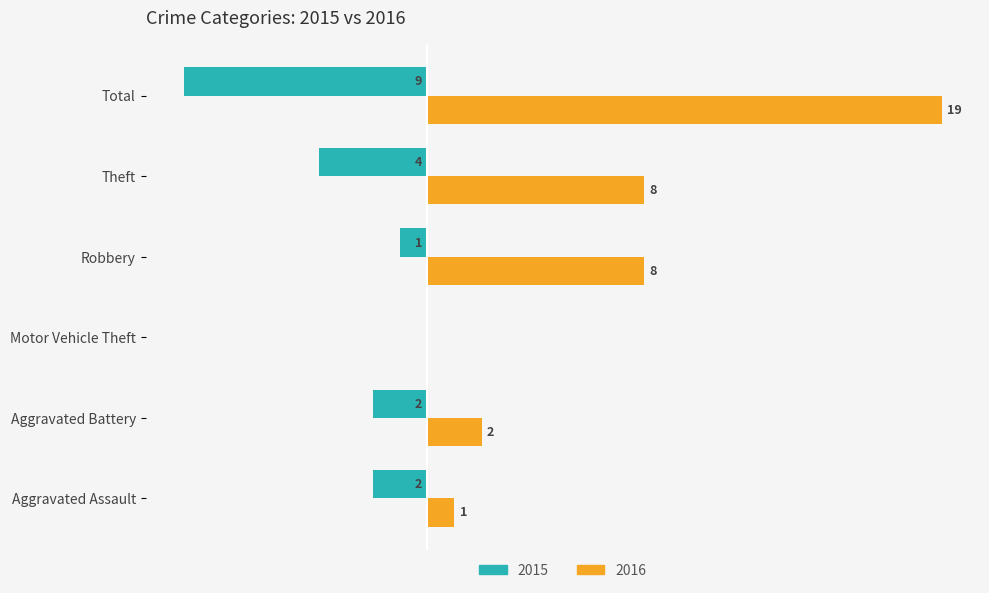

At which category is the sum across all series the highest?

Total